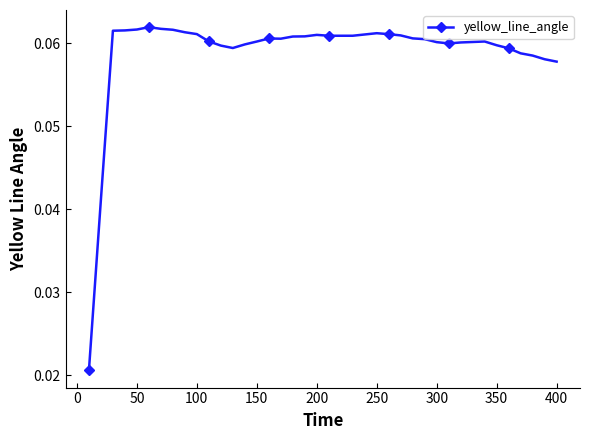

What is the sum of all values?

2.4